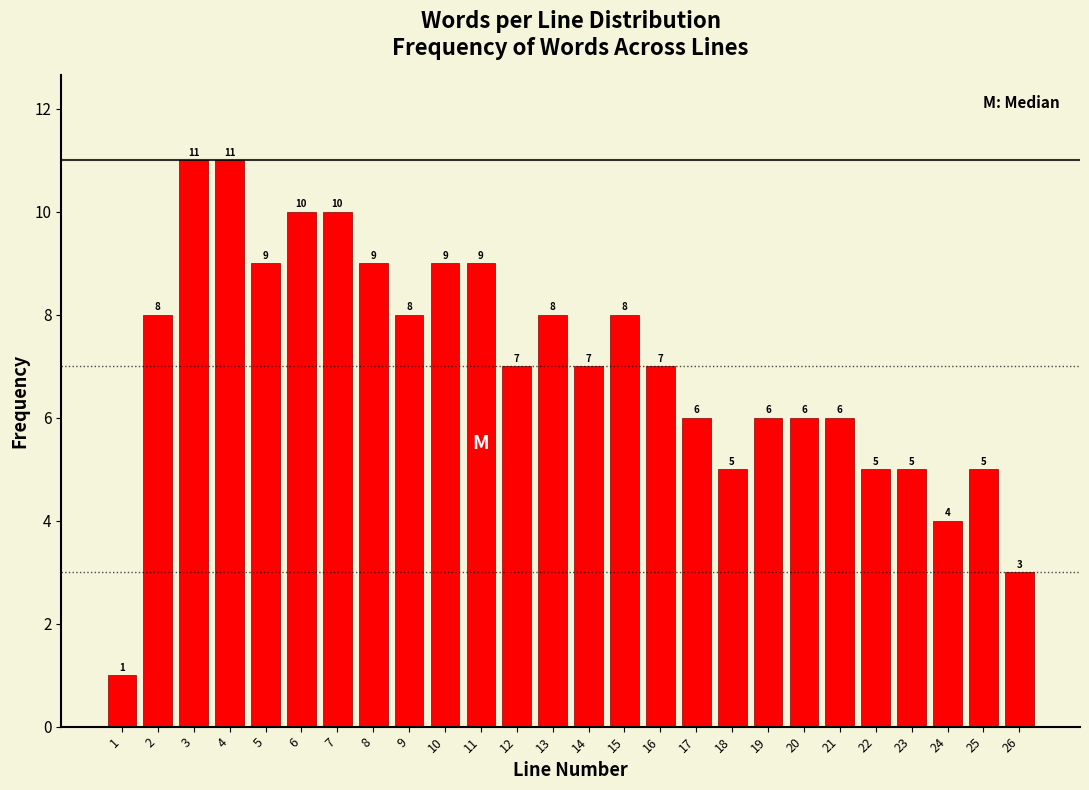

Reading right to left, what are all the values shown in this chart?

3	5	4	5	5	6	6	6	5	6	7	8	7	8	7	9	9	8	9	10	10	9	11	11	8	1